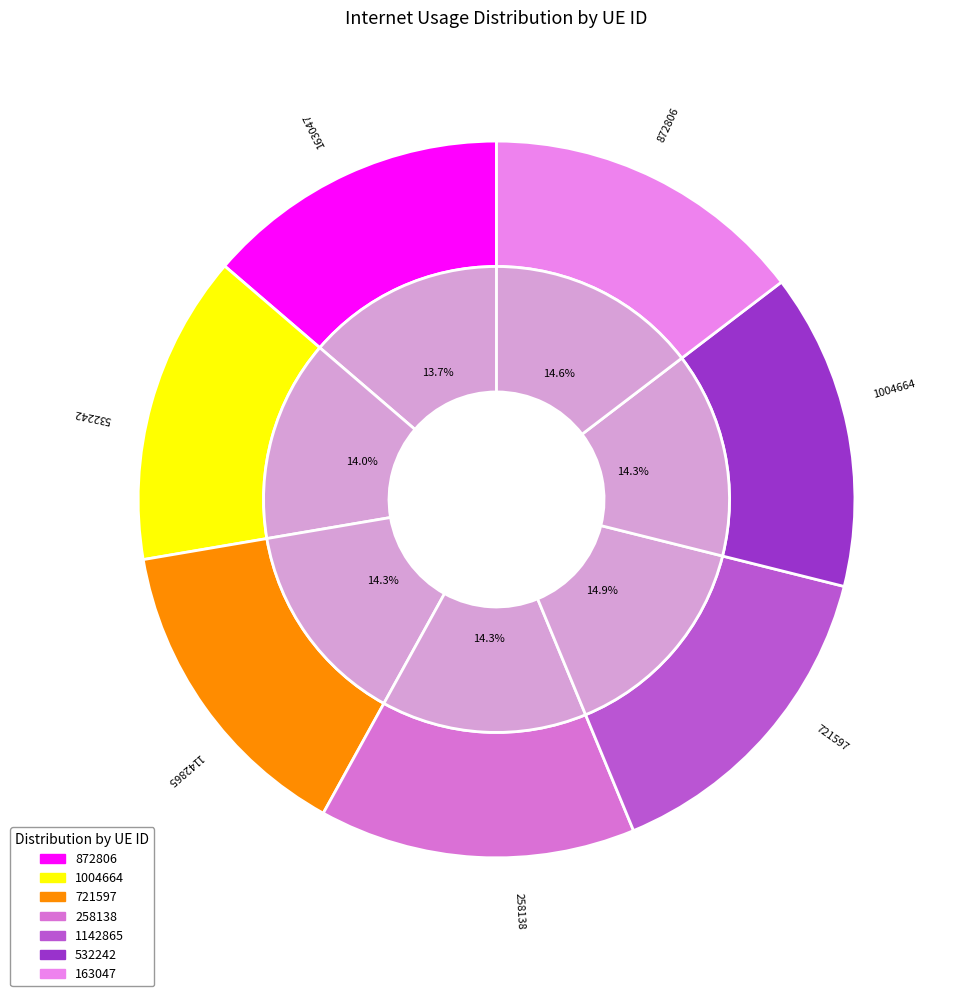

The 721597 slice represents 14% of the pie. True or false?

True